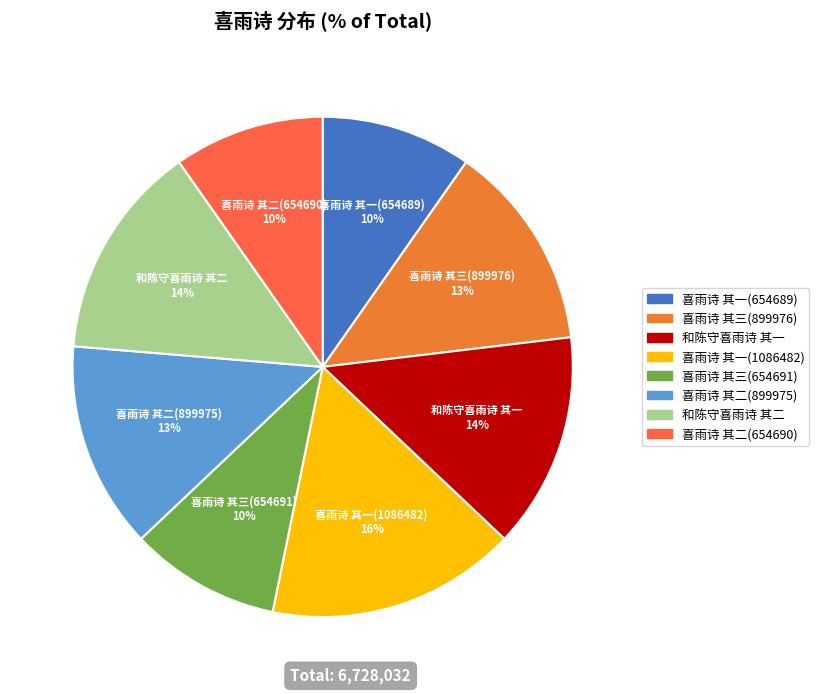

To the nearest percent, what is the average slice percentage?

12%